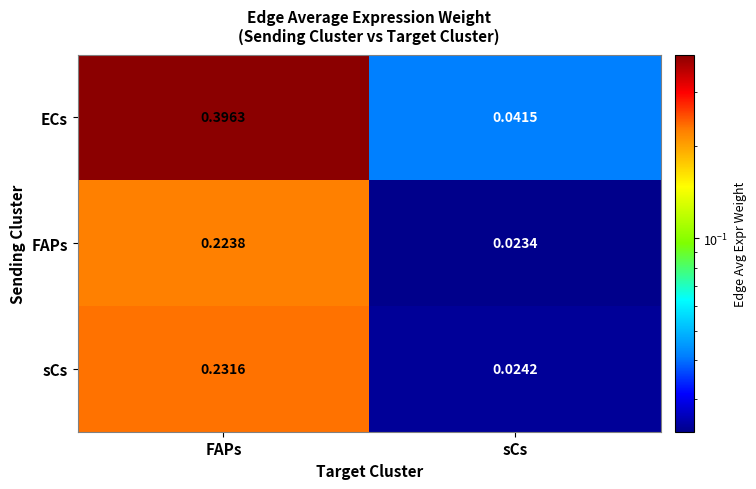

List the series in order of their peak value, lowest first.

FAPs, sCs, ECs